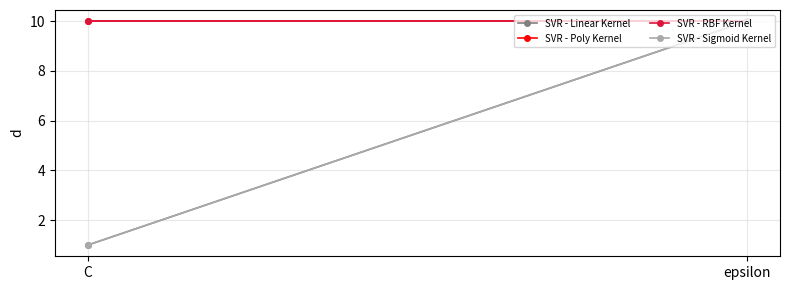

Is it true that SVR - RBF Kernel equals 15 at C?

False